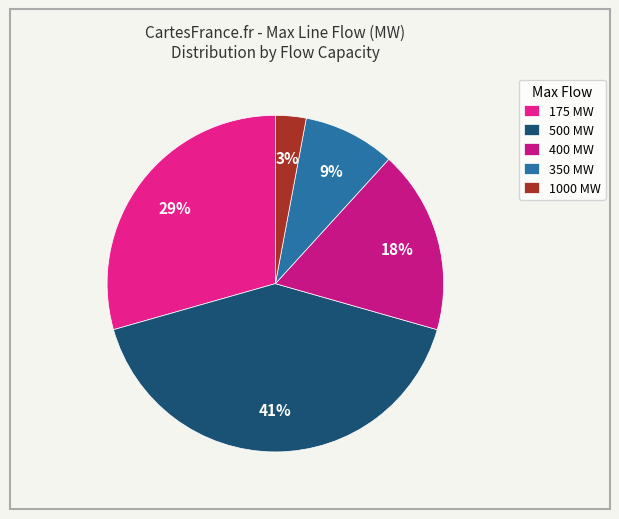

What percentage do 1000 MW and 400 MW together represent?

20.6%